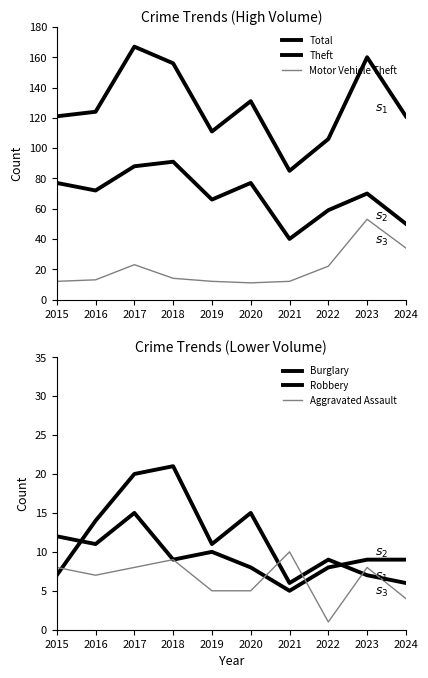

True or false: Aggravated Assault and Theft cross at least once.

False